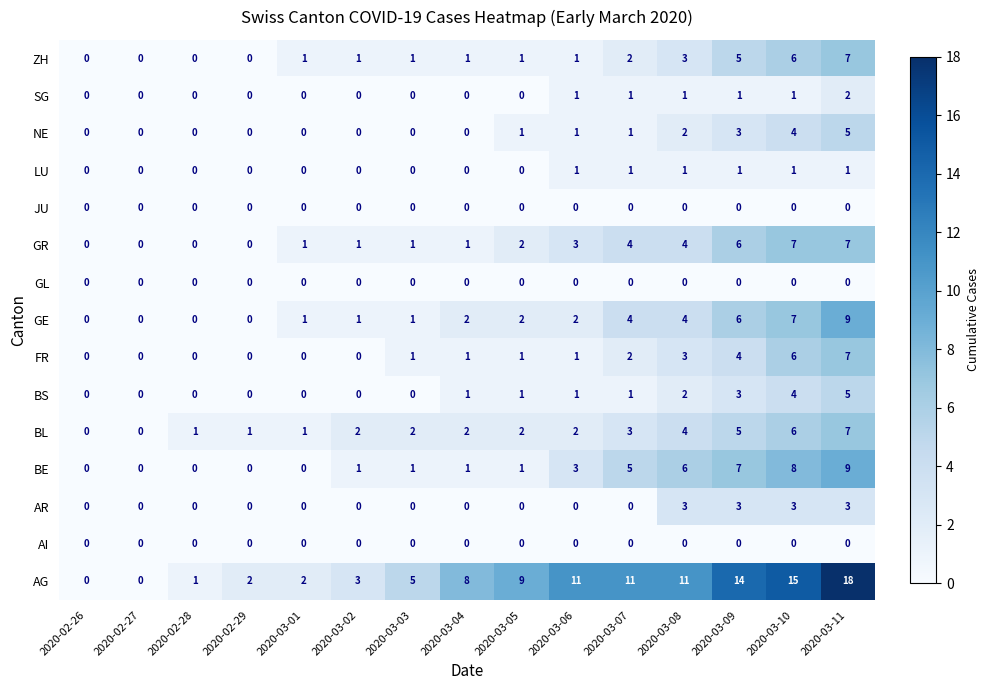

Is it true that BS equals 2 at 2020-03-01?

False